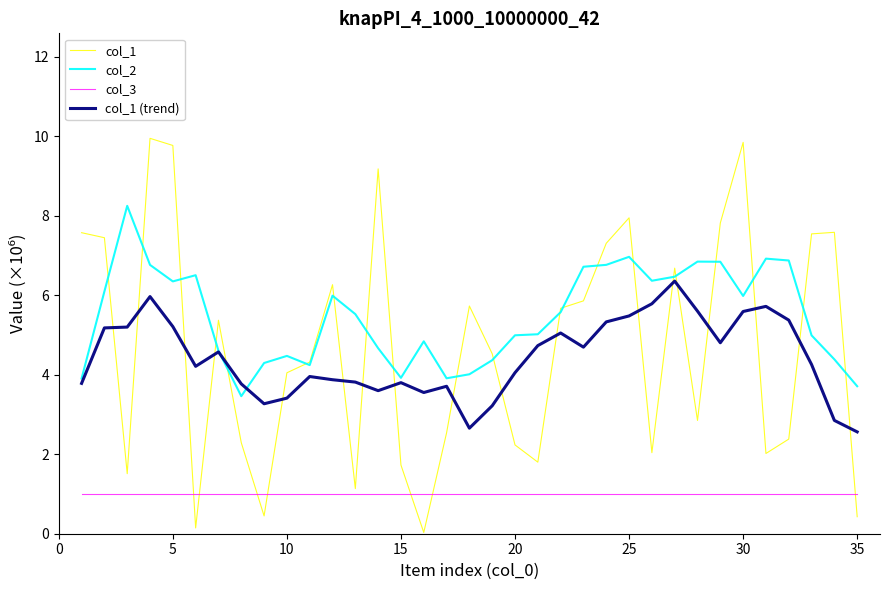

List the series in order of their peak value, lowest first.

col_3, col_1 (trend), col_2, col_1